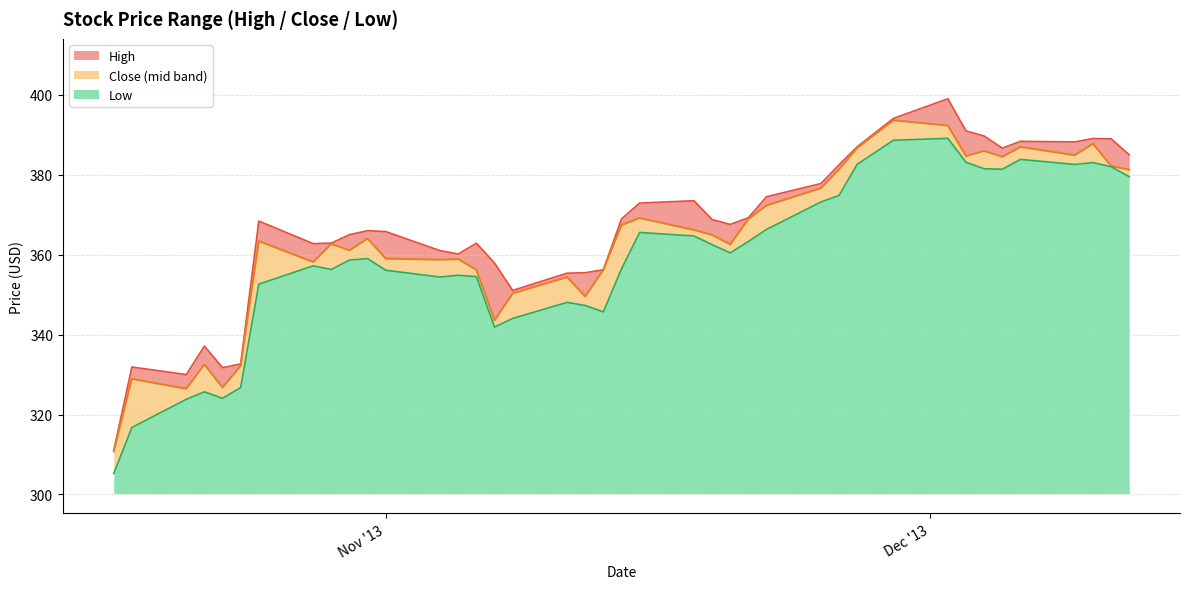

True or false: Low and High cross at least once.

False